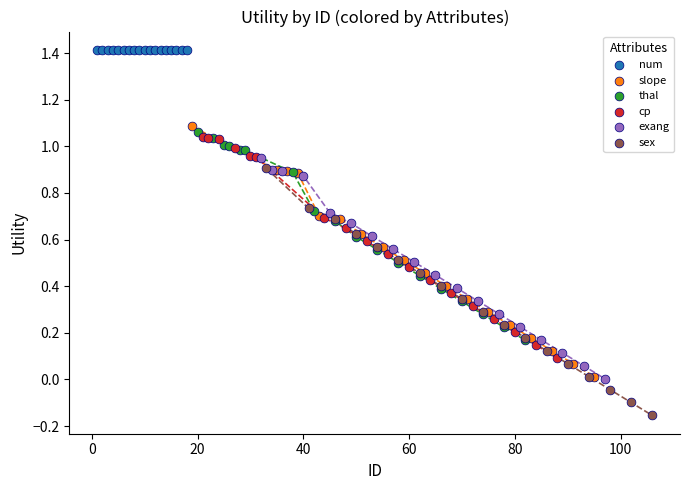

Which series contains the highest Y value?

num